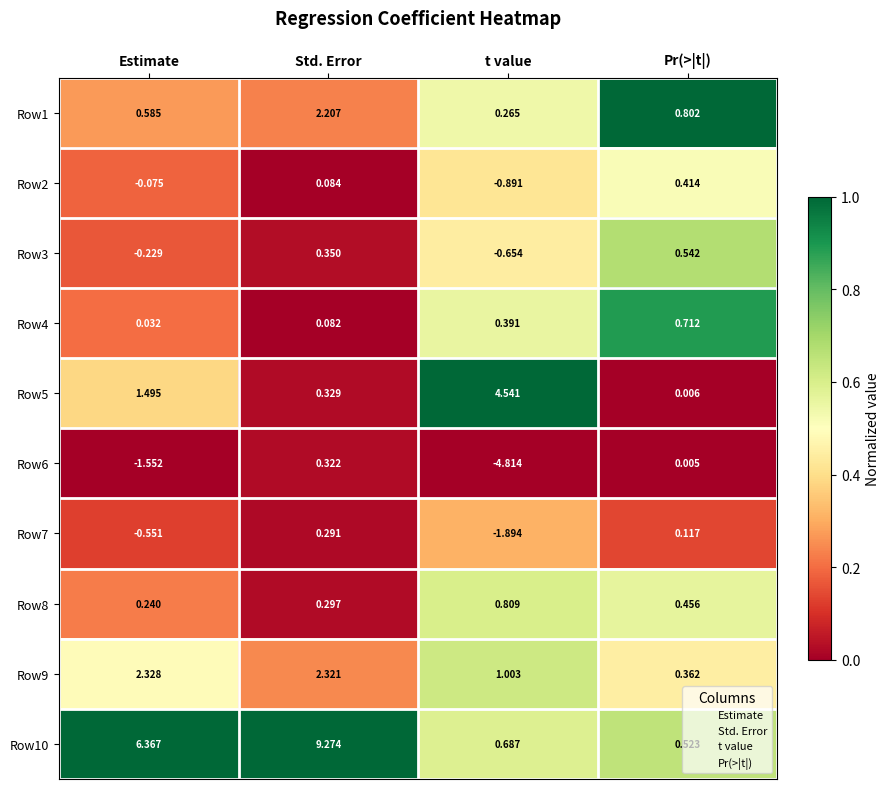

At which label is Row1 closest to 1?

Pr(>|t|)